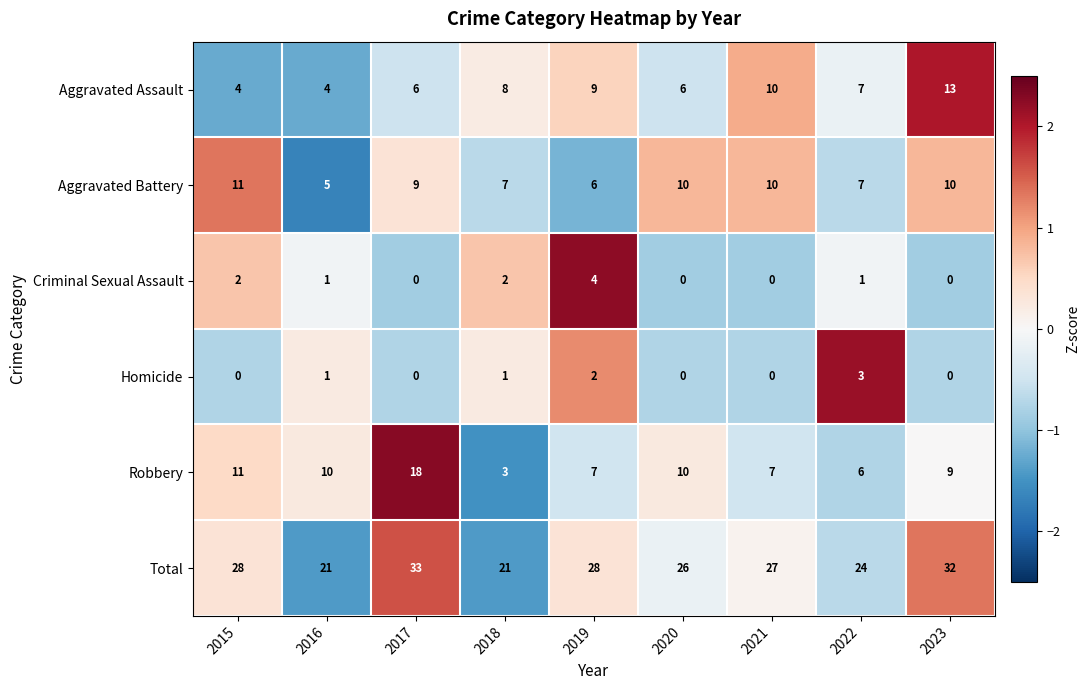

Rank the series at 2019 from highest to lowest value.

Total, Aggravated Assault, Robbery, Aggravated Battery, Criminal Sexual Assault, Homicide